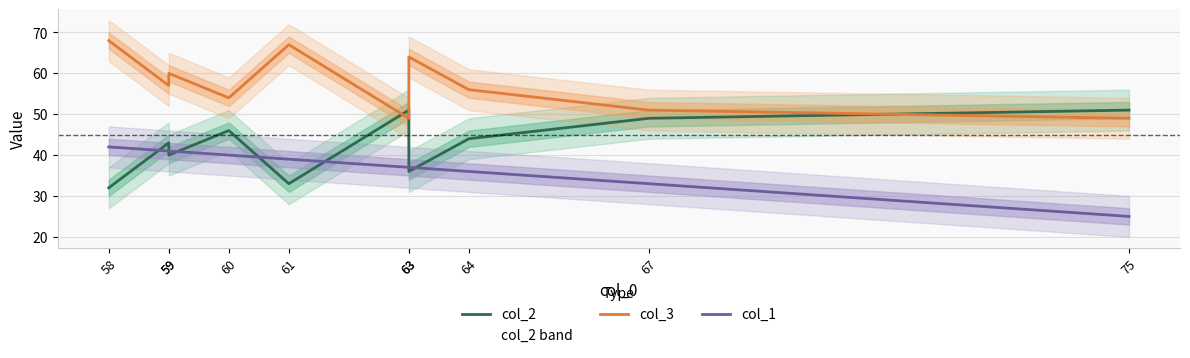

The value of col_3 at 63 is 64. True or false?

True